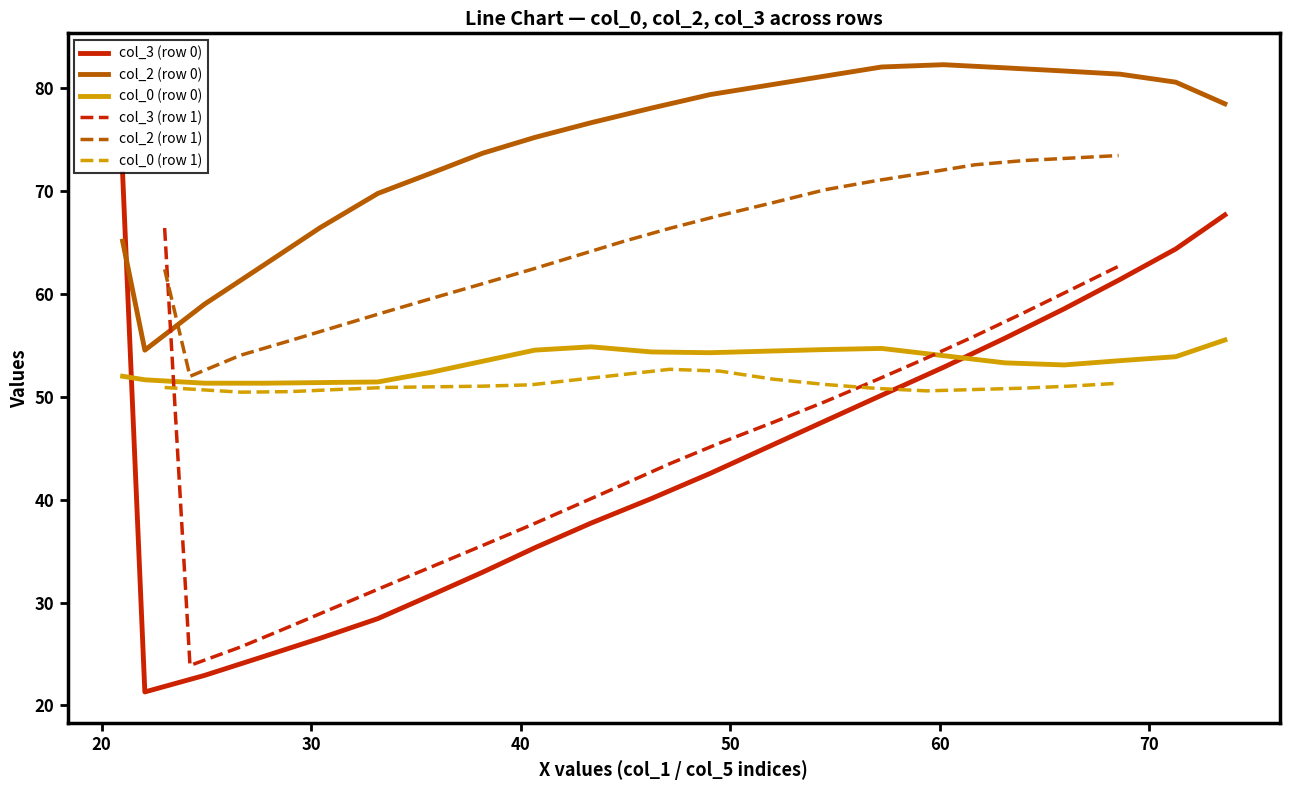

What is the maximum value for col_3 (row 0)?

71.7